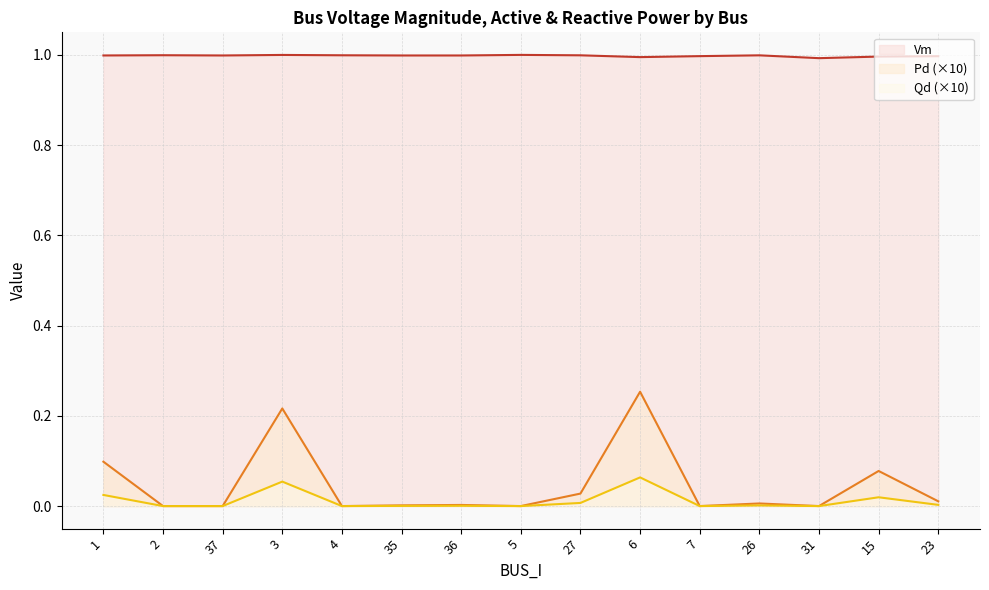

Between 2 and 23, which series saw the biggest shift?

Pd